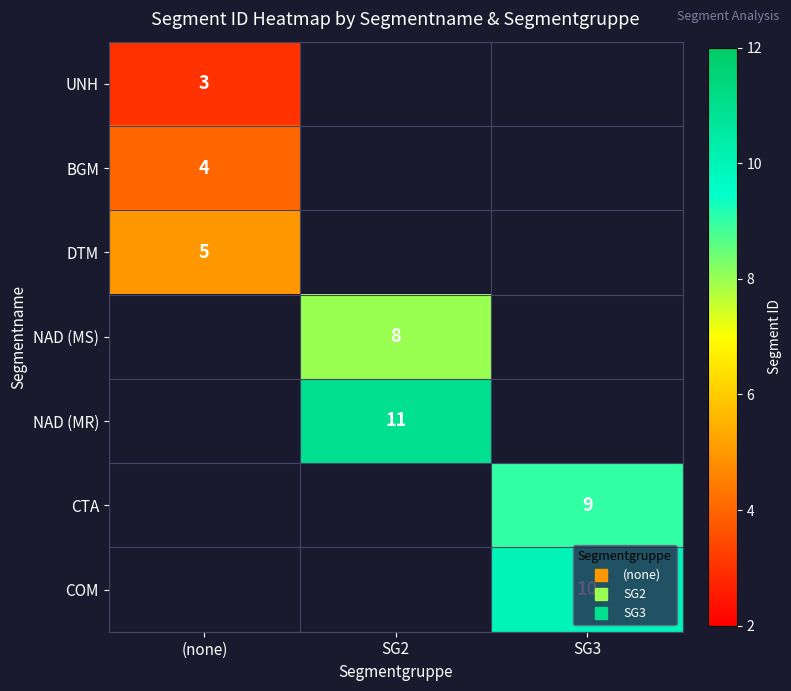

At how many categories does at least one series exceed 5?

2